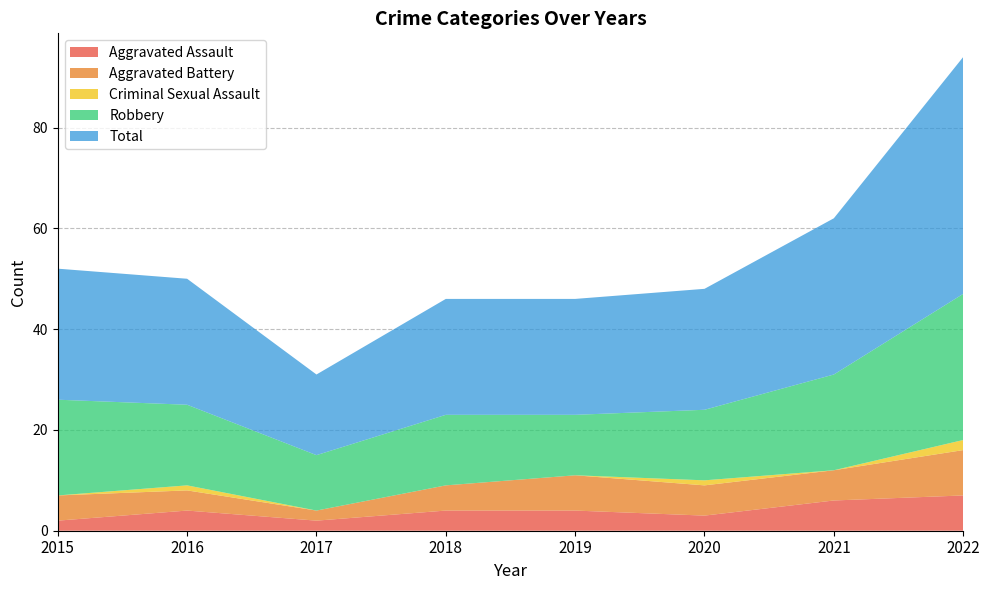

Reading left to right, what are all the values shown in this chart?

Aggravated Assault: 2	4	2	4	4	3	6	7
Aggravated Battery: 5	4	2	5	7	6	6	9
Criminal Sexual Assault: 0	1	0	0	0	1	0	2
Robbery: 19	16	11	14	12	14	19	29
Total: 26	25	16	23	23	24	31	47